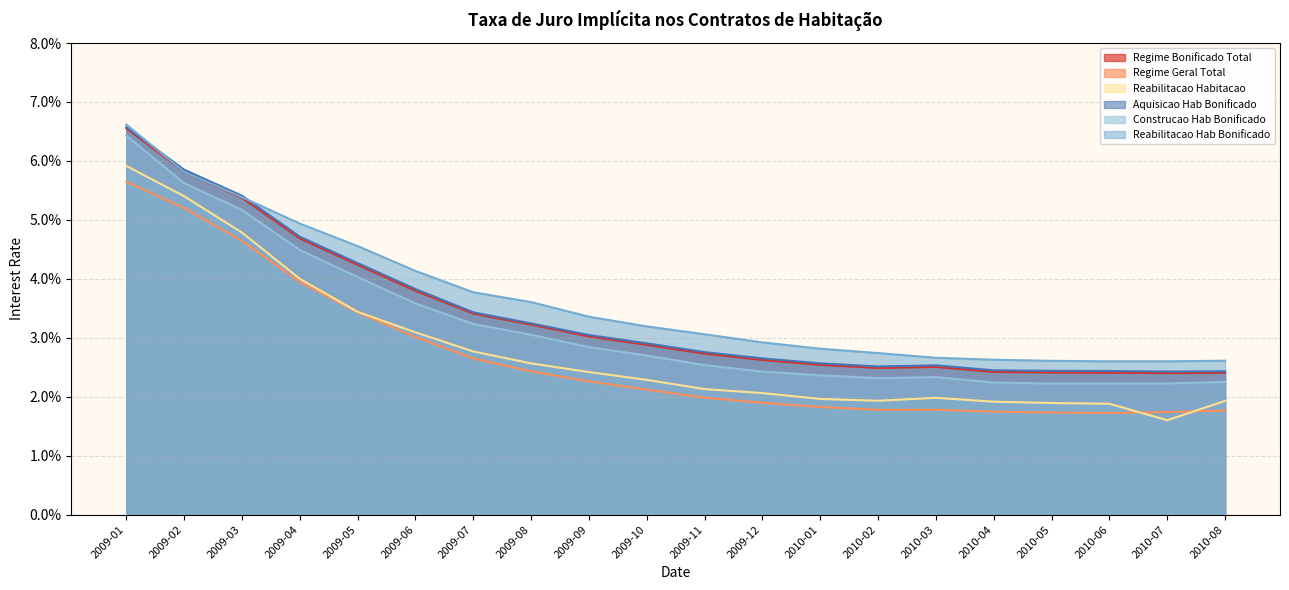

In Reabilitacao Habitacao Bonificado, how many points are higher than both neighbors (excluding endpoints)?

1